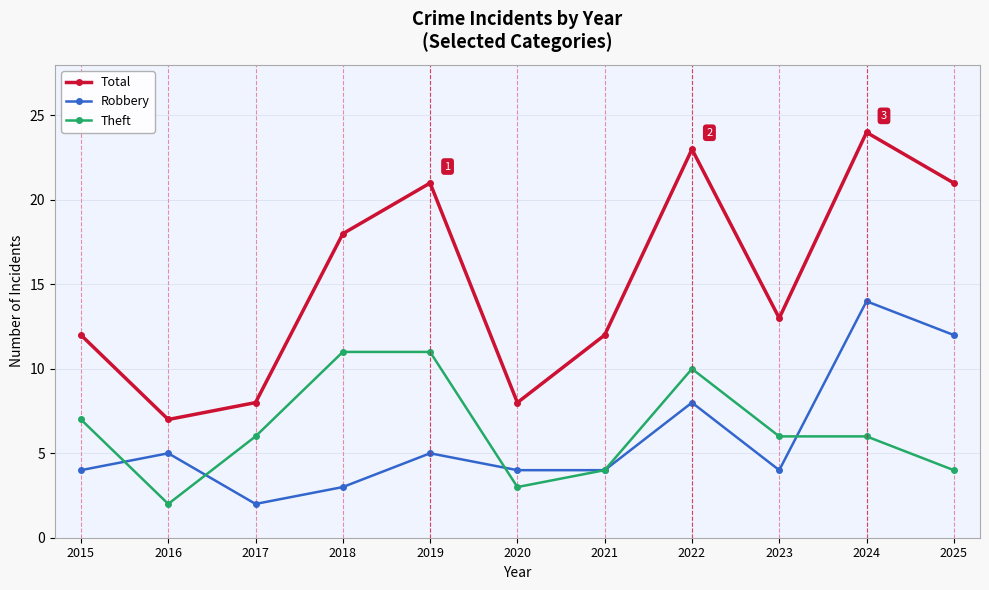

Rank the series at 2016 from highest to lowest value.

Total, Robbery, Theft